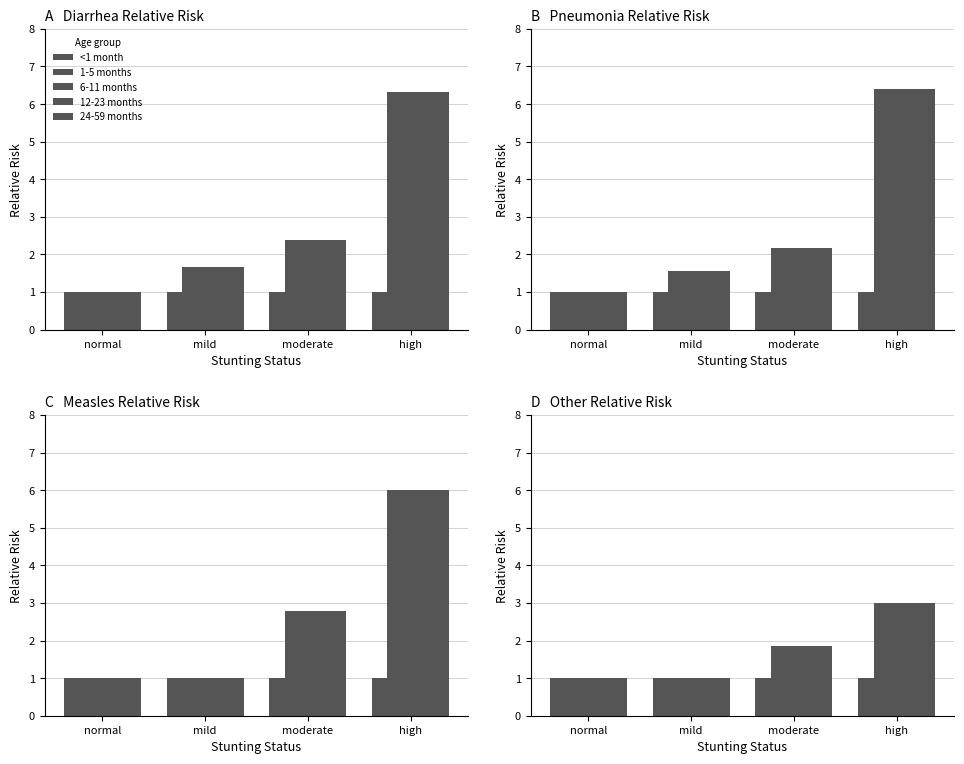

Is it true that 6-11 months equals 1.0 at mild?

True